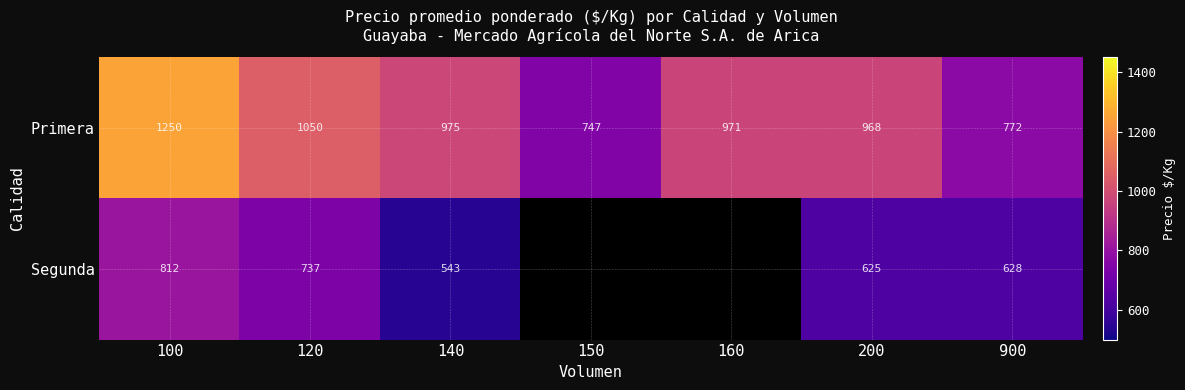

Rank the series at 140 from highest to lowest value.

Primera, Segunda